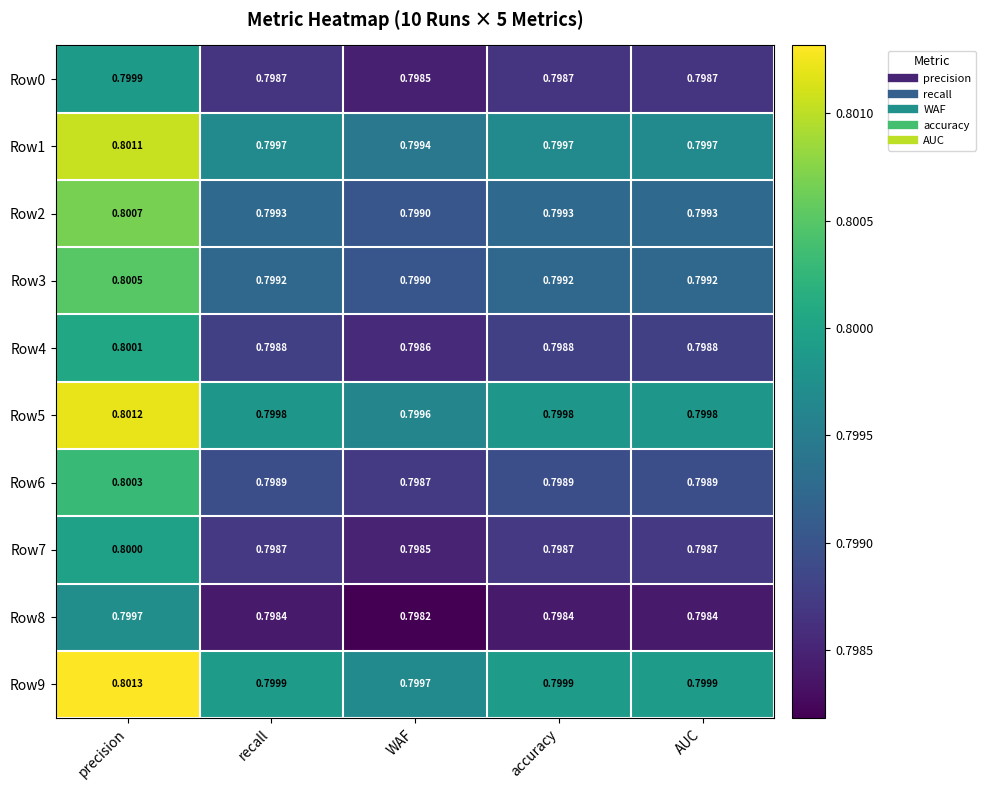

How many distinct data groups are displayed?

10